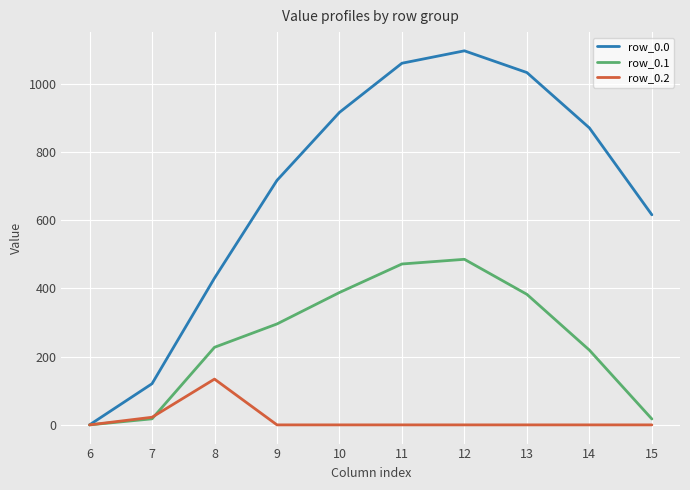

Which series has the largest total across all categories?

row_0.0